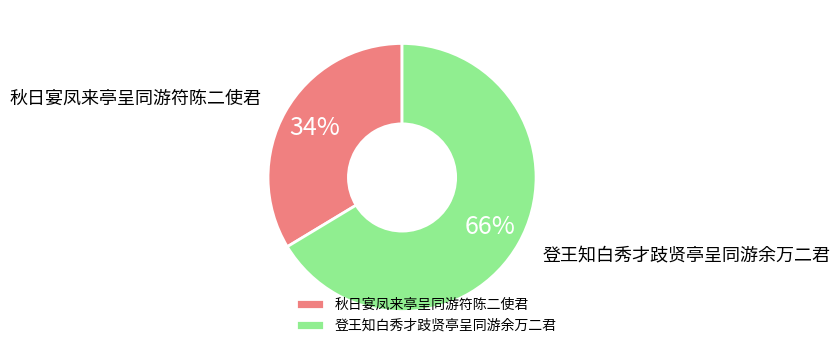

What is the ratio of the value at 秋日宴凤来亭呈同游符陈二使君 to the value at 登王知白秀才跂贤亭呈同游余万二君?

0.5